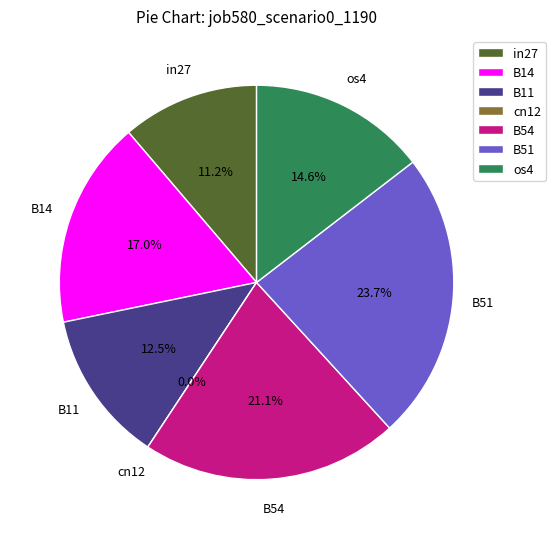

What is the change in value from B51 to os4?

-0.1